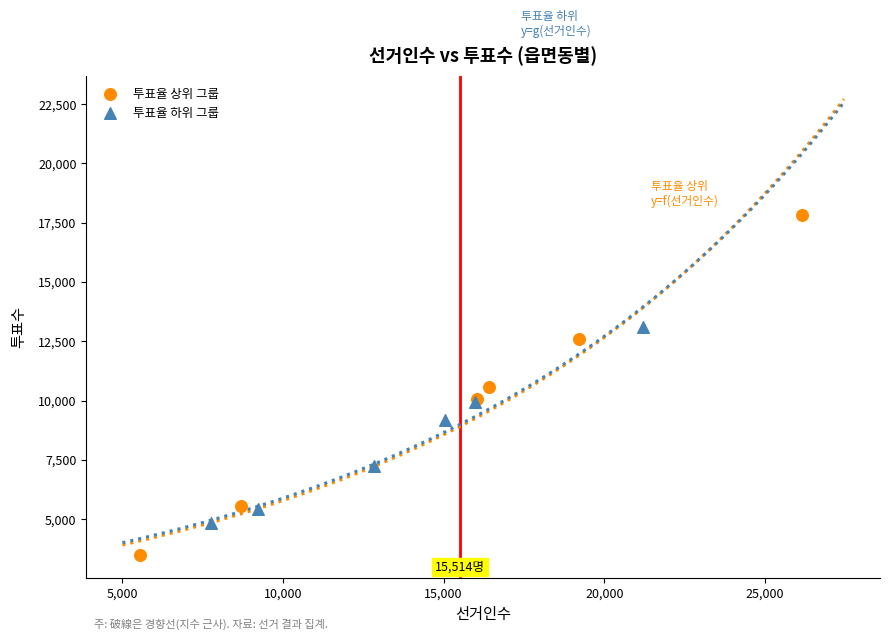

Which series reaches the minimum Y coordinate?

투표율 상위 그룹